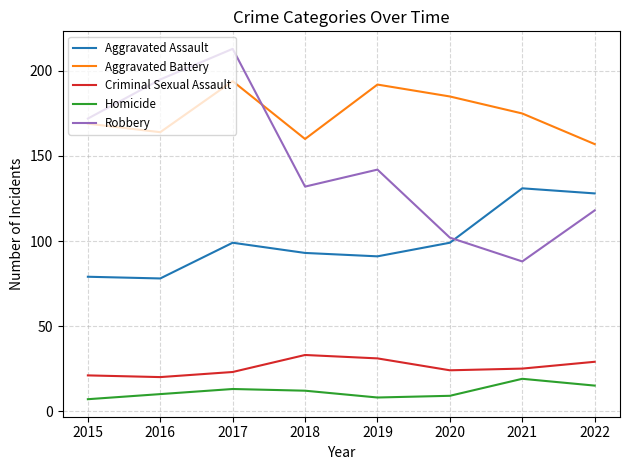

Rank the categories by Robbery value from highest to lowest.

2017, 2016, 2015, 2019, 2018, 2022, 2020, 2021